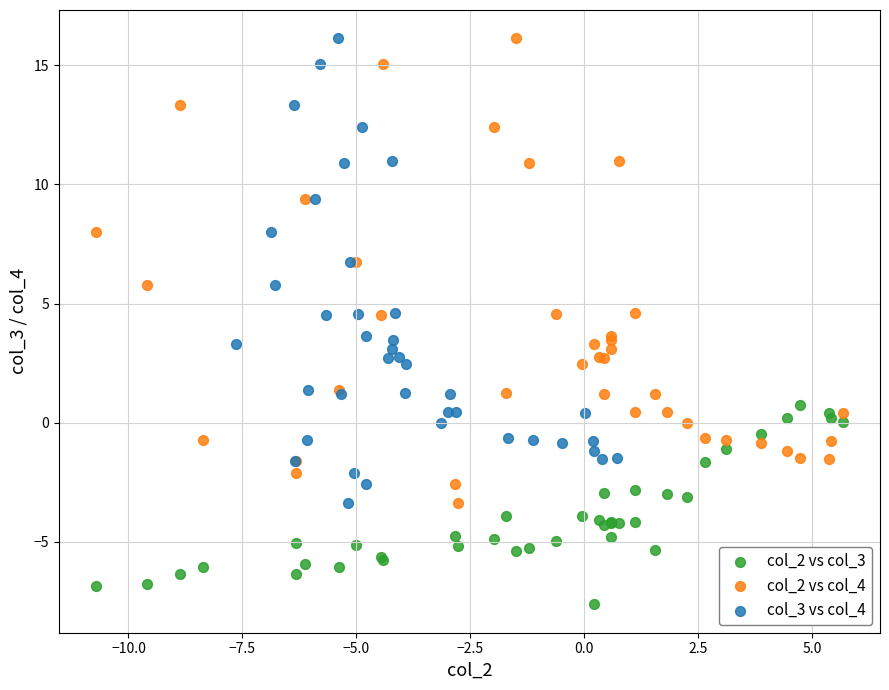

Which series reaches the minimum Y coordinate?

col_2 vs col_3